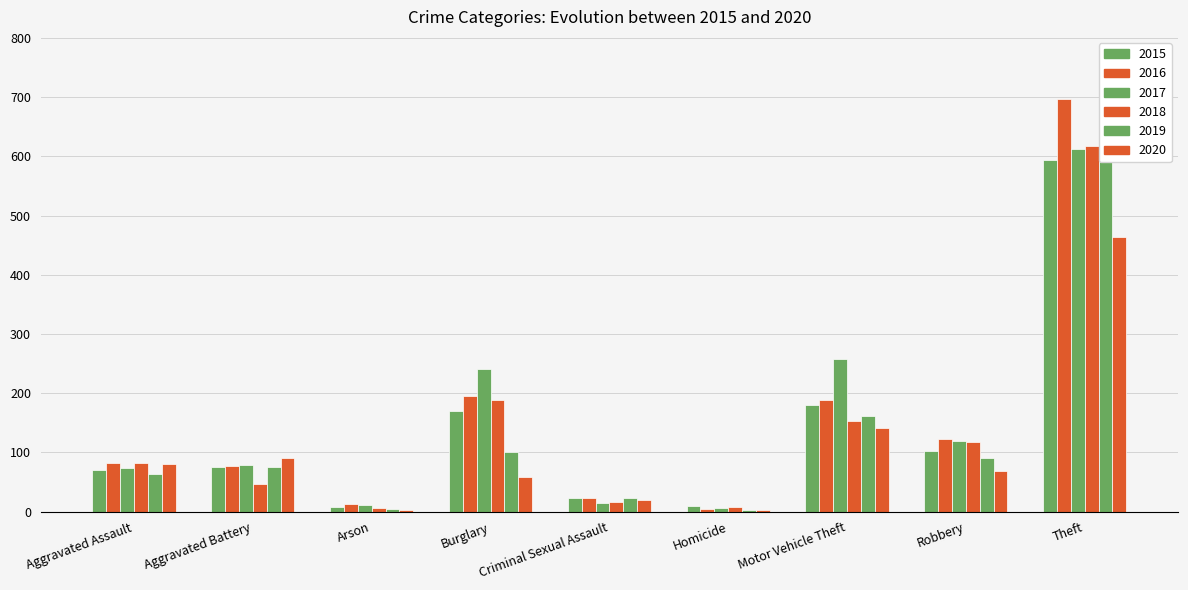

Reading left to right, extract all data points from this chart.

2015: Aggravated Assault=70	Aggravated Battery=75	Arson=8	Burglary=170	Criminal Sexual Assault=23	Homicide=9	Motor Vehicle Theft=180	Robbery=102	Theft=594
2016: Aggravated Assault=82	Aggravated Battery=77	Arson=13	Burglary=195	Criminal Sexual Assault=23	Homicide=5	Motor Vehicle Theft=189	Robbery=123	Theft=697
2017: Aggravated Assault=73	Aggravated Battery=78	Arson=11	Burglary=241	Criminal Sexual Assault=15	Homicide=6	Motor Vehicle Theft=257	Robbery=119	Theft=613
2018: Aggravated Assault=83	Aggravated Battery=47	Arson=6	Burglary=189	Criminal Sexual Assault=16	Homicide=8	Motor Vehicle Theft=153	Robbery=117	Theft=618
2019: Aggravated Assault=64	Aggravated Battery=75	Arson=5	Burglary=101	Criminal Sexual Assault=23	Homicide=3	Motor Vehicle Theft=162	Robbery=90	Theft=634
2020: Aggravated Assault=81	Aggravated Battery=91	Arson=3	Burglary=58	Criminal Sexual Assault=19	Homicide=2	Motor Vehicle Theft=142	Robbery=69	Theft=464